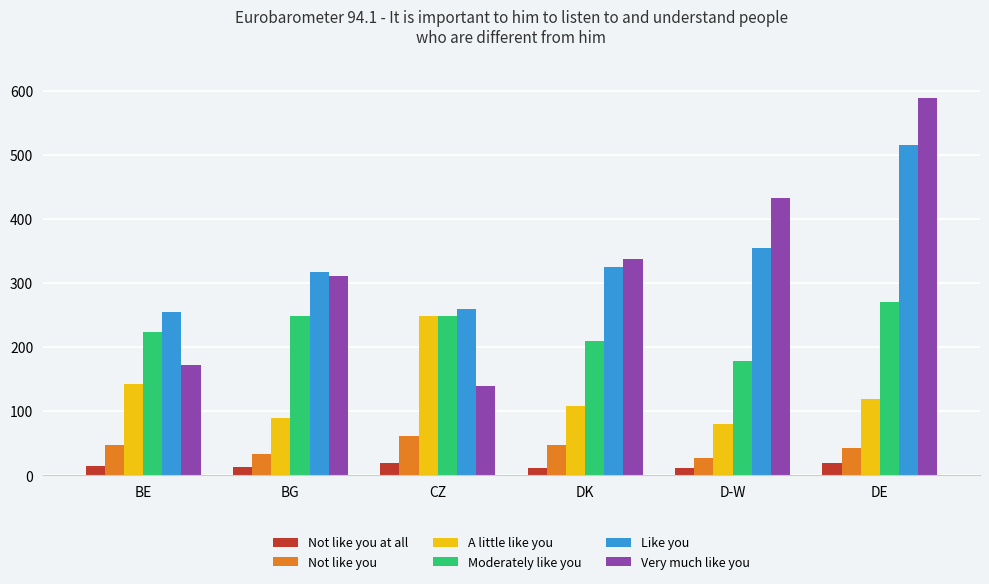

How many data points in Not like you at all are less than 15?

3